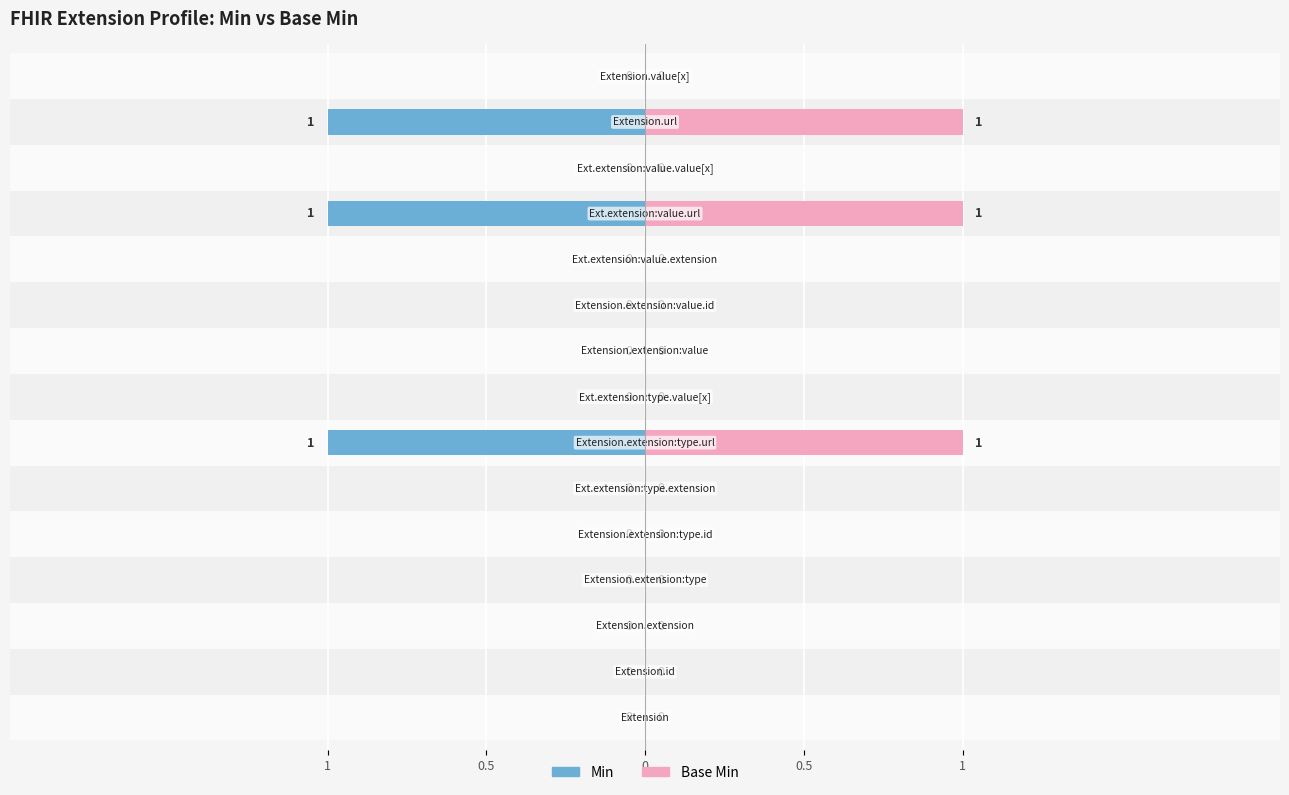

Count the number of data series in this chart.

2